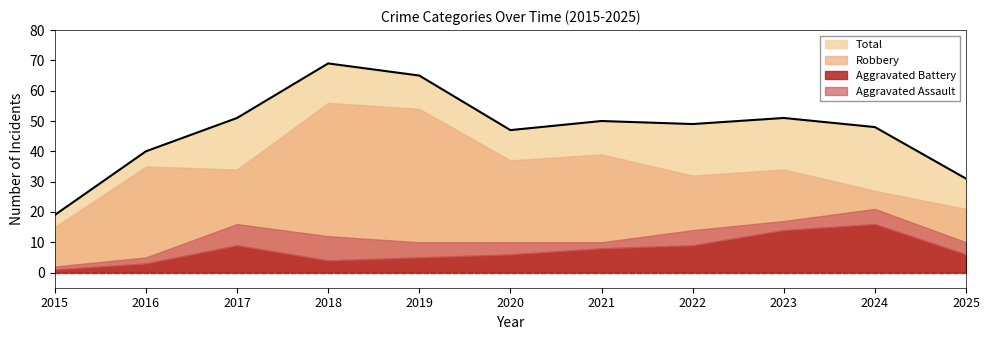

At which label is Total closest to 44?

2020